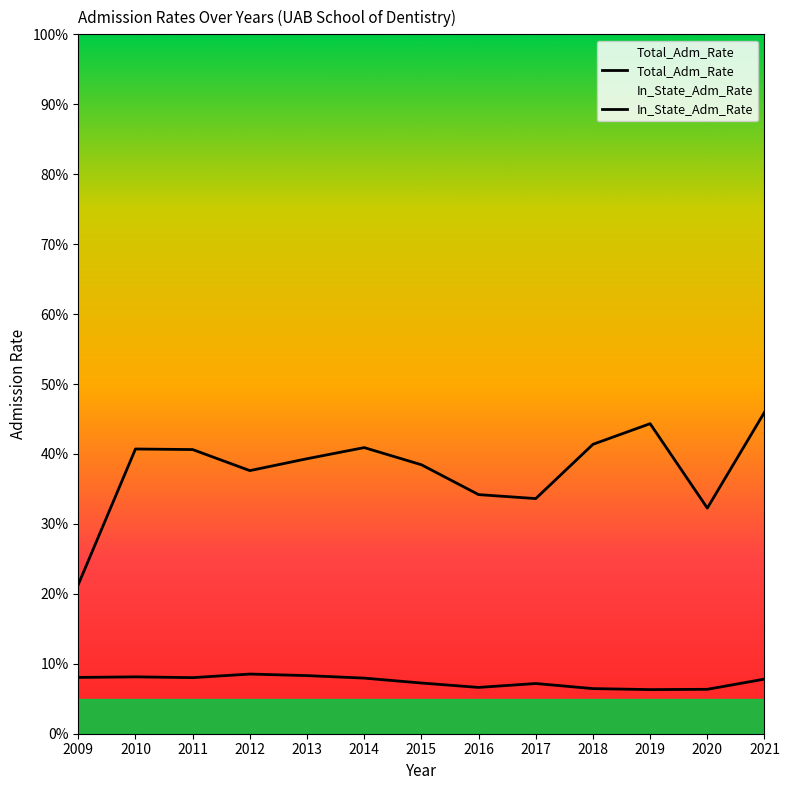

List the series in order of their peak value, lowest first.

Total_Adm_Rate, In_State_Adm_Rate